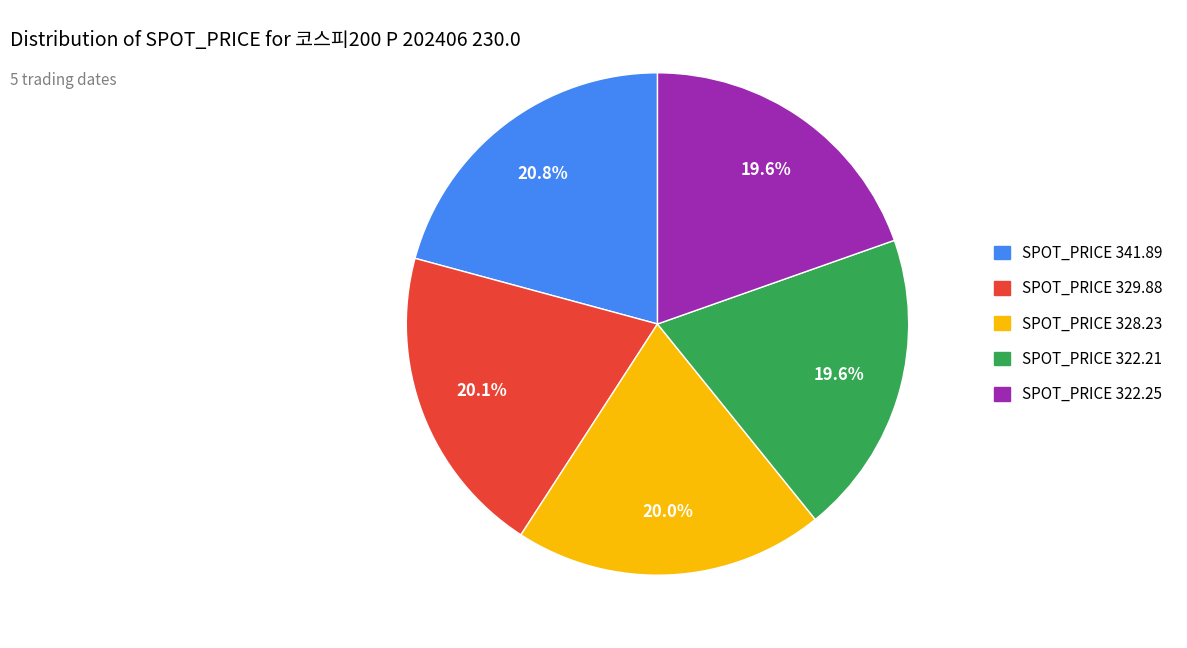

To the nearest percent, what is the difference between the largest and smallest slice percentages?

1%